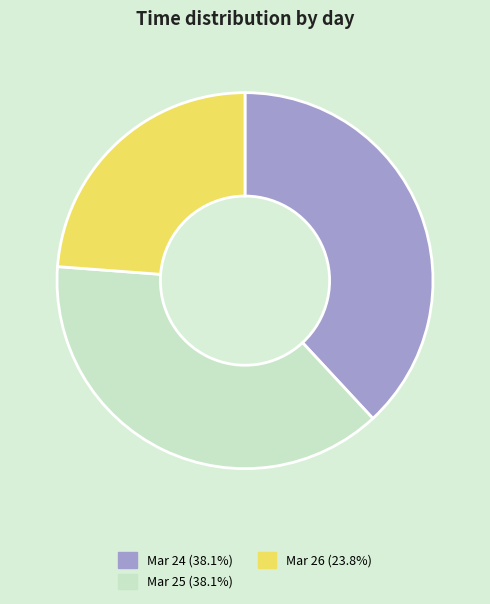

Does Mar 24 (38.1%) represent more than half of the total?

No